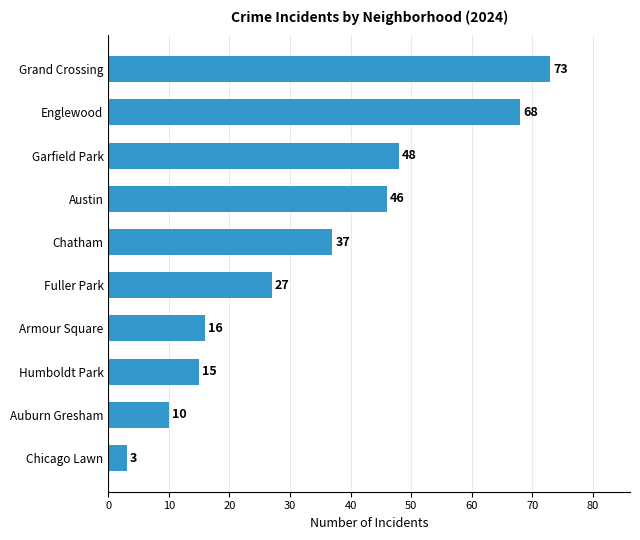

The value at Humboldt Park is 3. True or false?

False